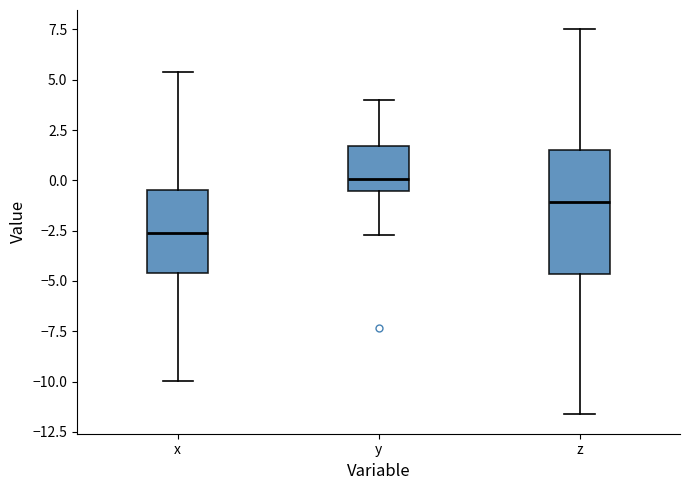

Reading left to right, read every box against the y-axis: the position of its median line, the range the box covers, and the ends of its whiskers. The values are not printed on the chart, so give them approximately, as read against the axis.

x: median -2.5, box -4.5 to -0.5, whiskers -10.0 to 5.5
y: median 0.0, box -0.5 to 1.5, whiskers -2.5 to 4.0
z: median -1.0, box -4.5 to 1.5, whiskers -11.5 to 7.5